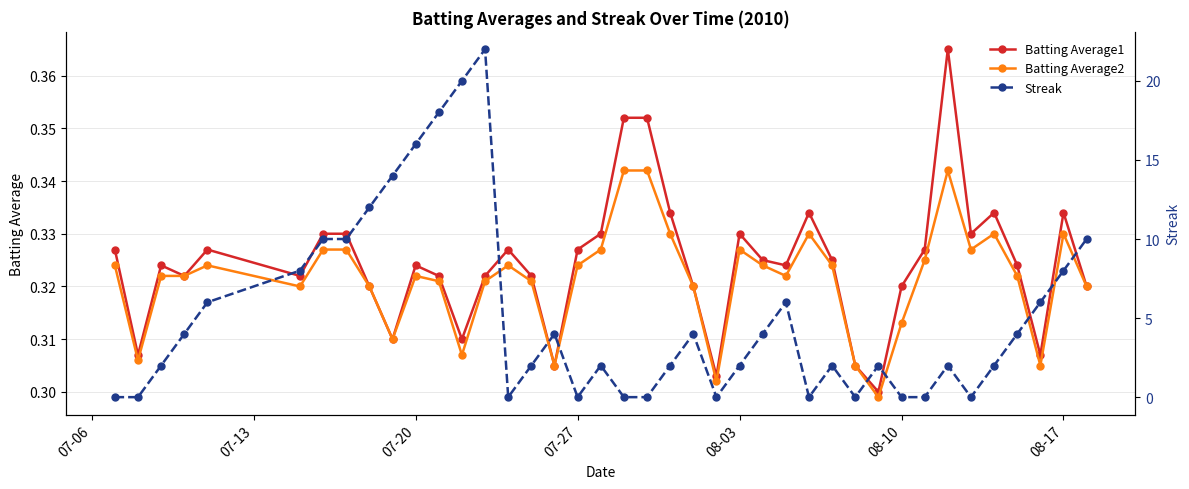

At how many categories does at least one series exceed 11?

6